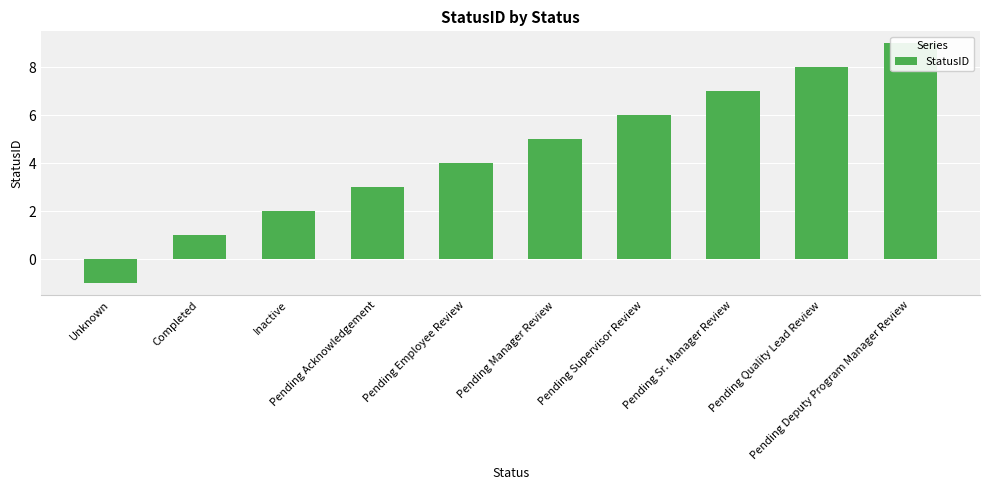

What is the approximate value at Pending Deputy Program Manager Review?

9